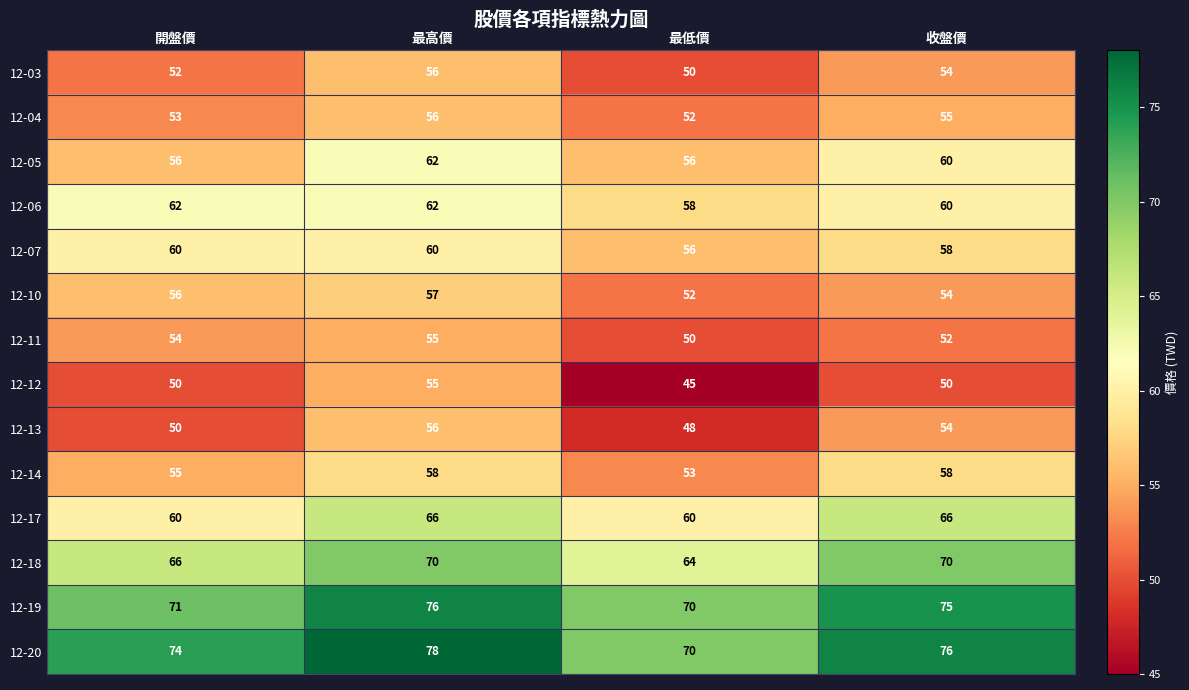

True or false: 12-11 has a value of 52 at 收盤價.

True